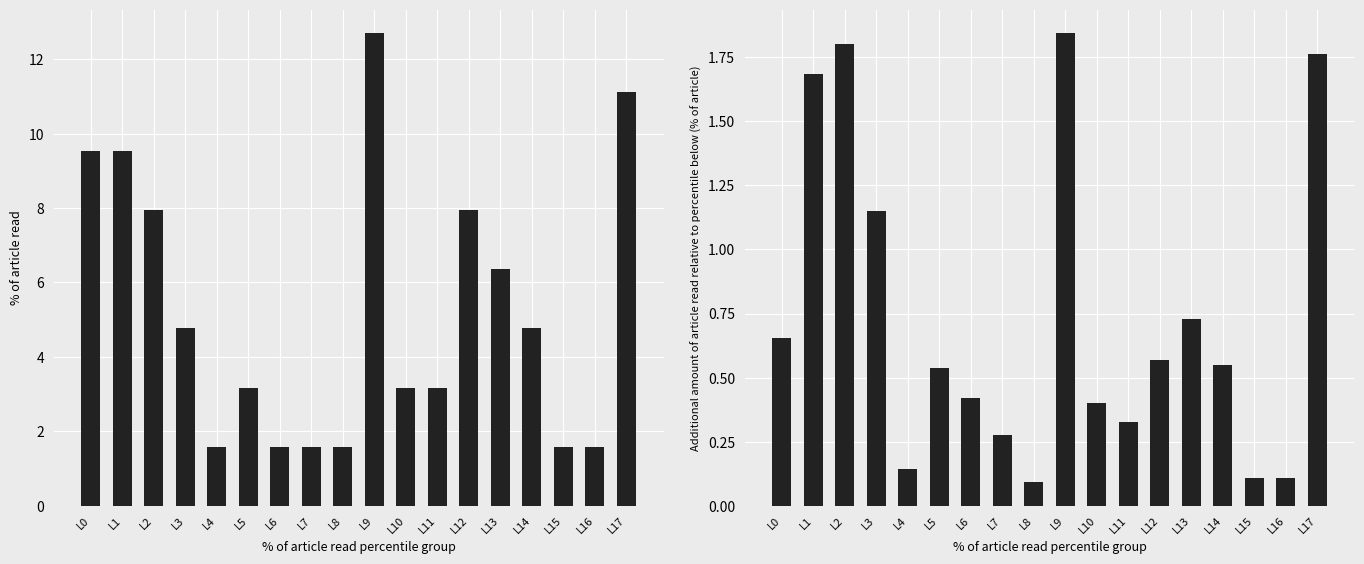

List the series in order of their peak value, lowest first.

pf_p_b_to_mw, pf_q_b_from_mvar